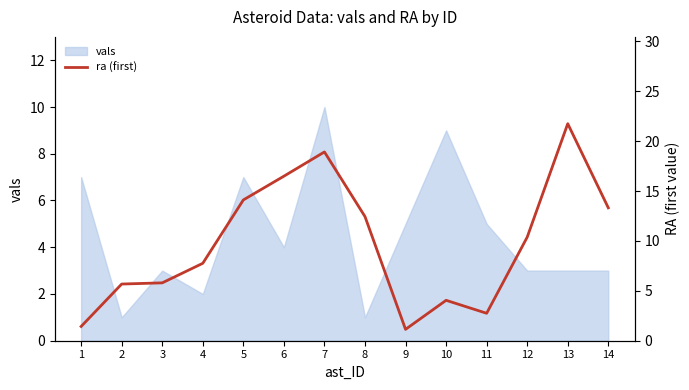

Which category has the highest value across all series?

13